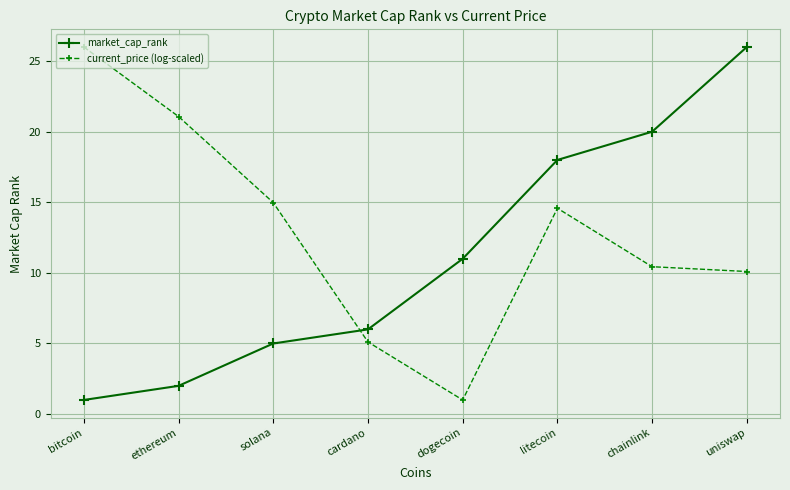

At litecoin, list the series in order from largest to smallest.

market_cap_rank, current_price (log-scaled)